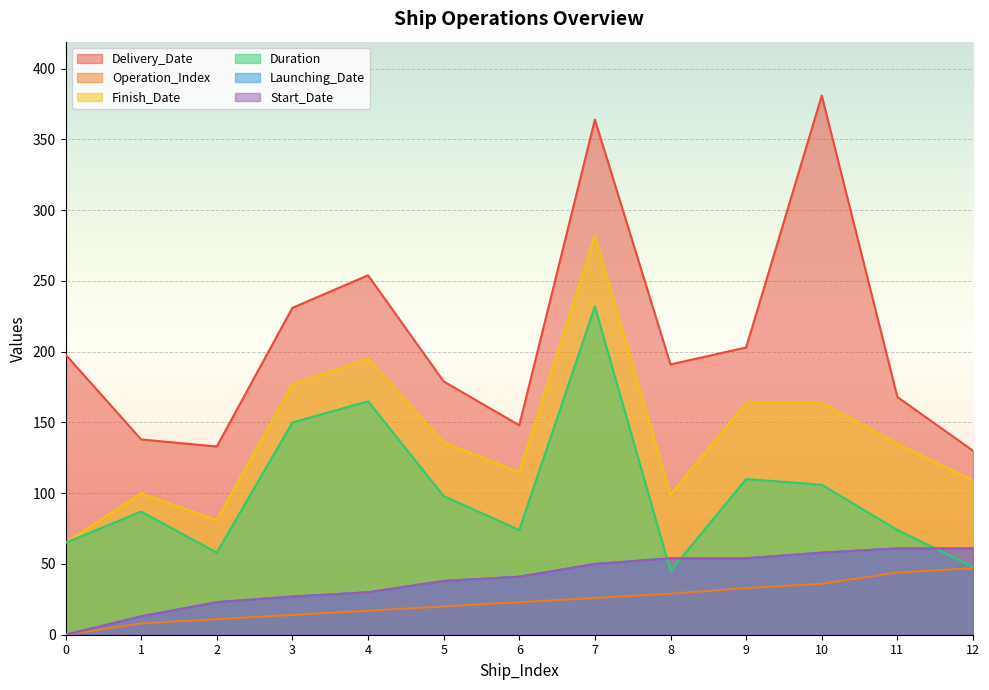

Rank the series by their maximum value, from lowest to highest.

Operation_Index, Launching_Date, Start_Date, Duration, Finish_Date, Delivery_Date